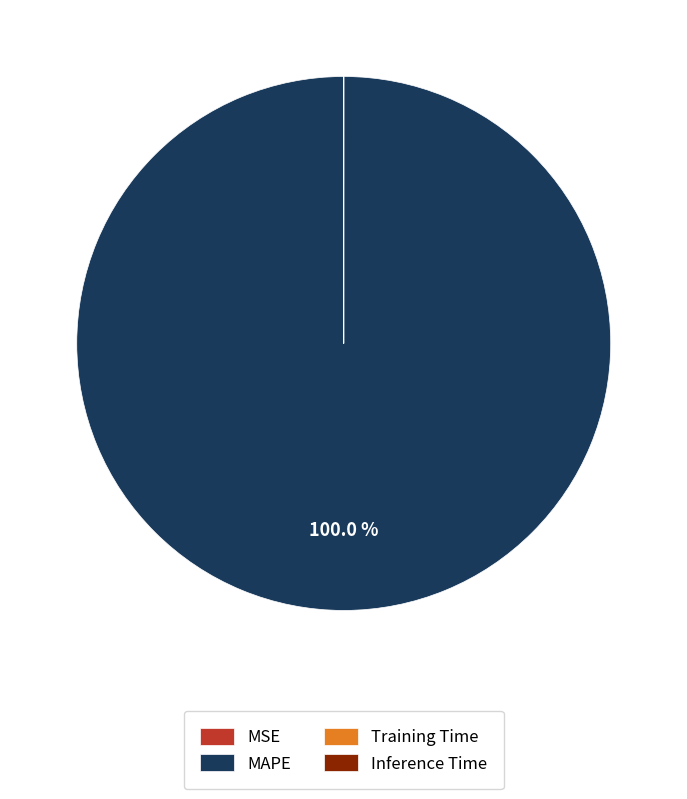

What is the largest slice in the pie chart?

MAPE